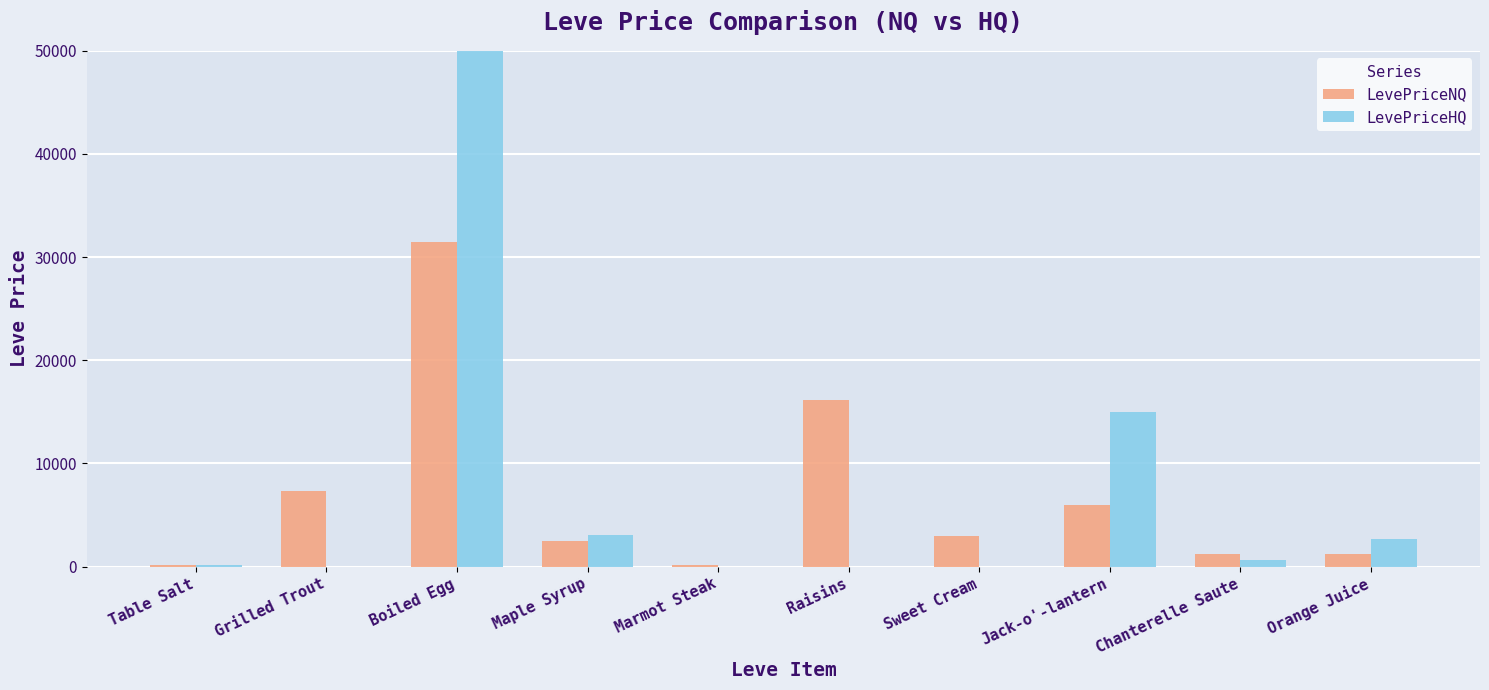

Reading left to right, transcribe all the data shown in this chart.

LevePriceNQ: Table Salt=196.6	Grilled Trout=7338.6	Boiled Egg=31500.0	Maple Syrup=2484.0	Marmot Steak=111.0	Raisins=16197.0	Sweet Cream=2916.0	Jack-o'-lantern=6000.0	Chanterelle Saute=1188.8	Orange Juice=1228.7
LevePriceHQ: Table Salt=150.0	Grilled Trout=0.0	Boiled Egg=3000000.0	Maple Syrup=3075.0	Marmot Steak=0.0	Raisins=0.0	Sweet Cream=0.0	Jack-o'-lantern=15000.0	Chanterelle Saute=606.0	Orange Juice=2697.0